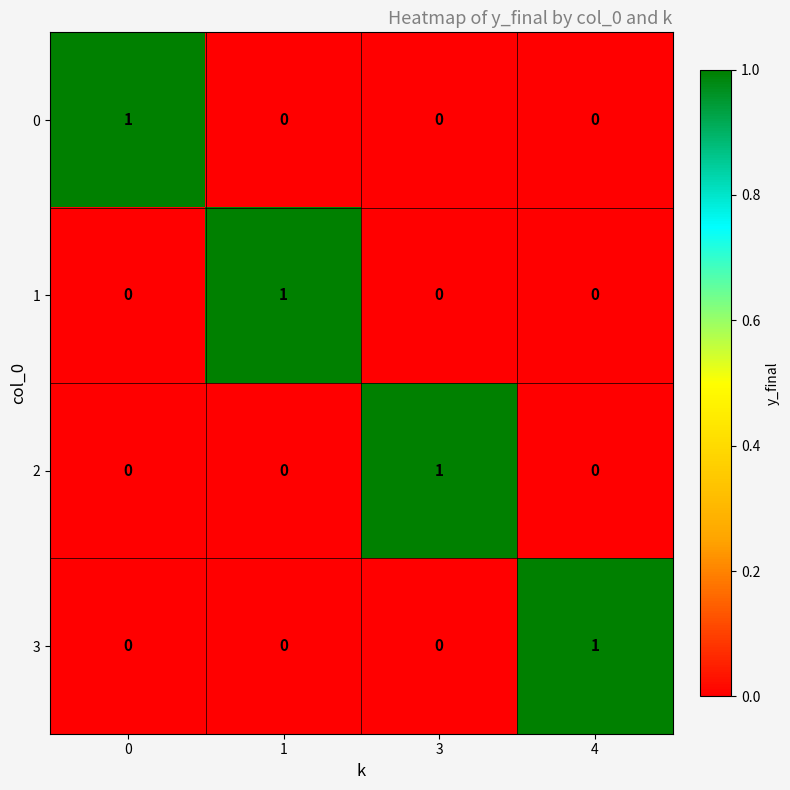

Reading right to left, list all the values displayed in this chart.

0: 4=0	3=0	1=0	0=1
1: 4=0	3=0	1=1	0=0
2: 4=0	3=1	1=0	0=0
3: 4=1	3=0	1=0	0=0